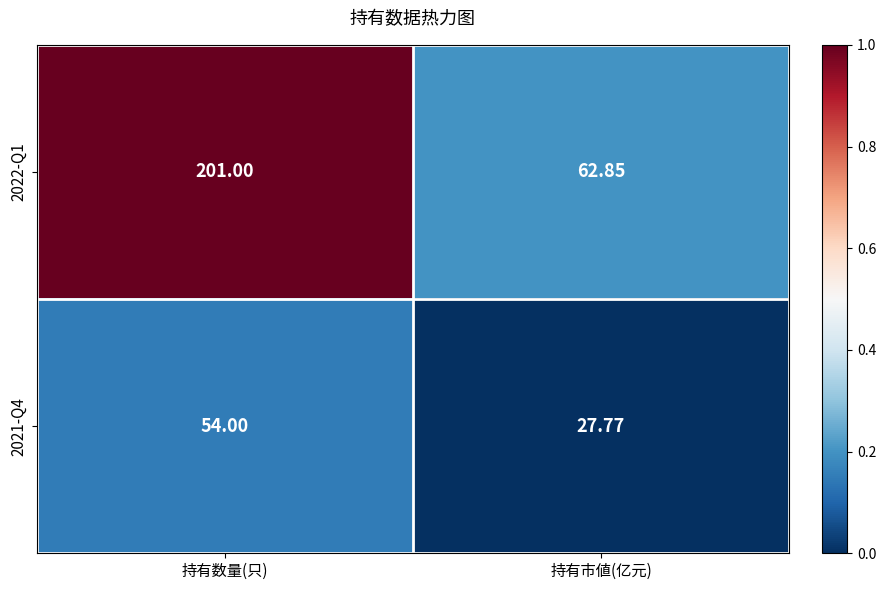

At which label is 2022-Q1 closest to 131?

持有市値(亿元)